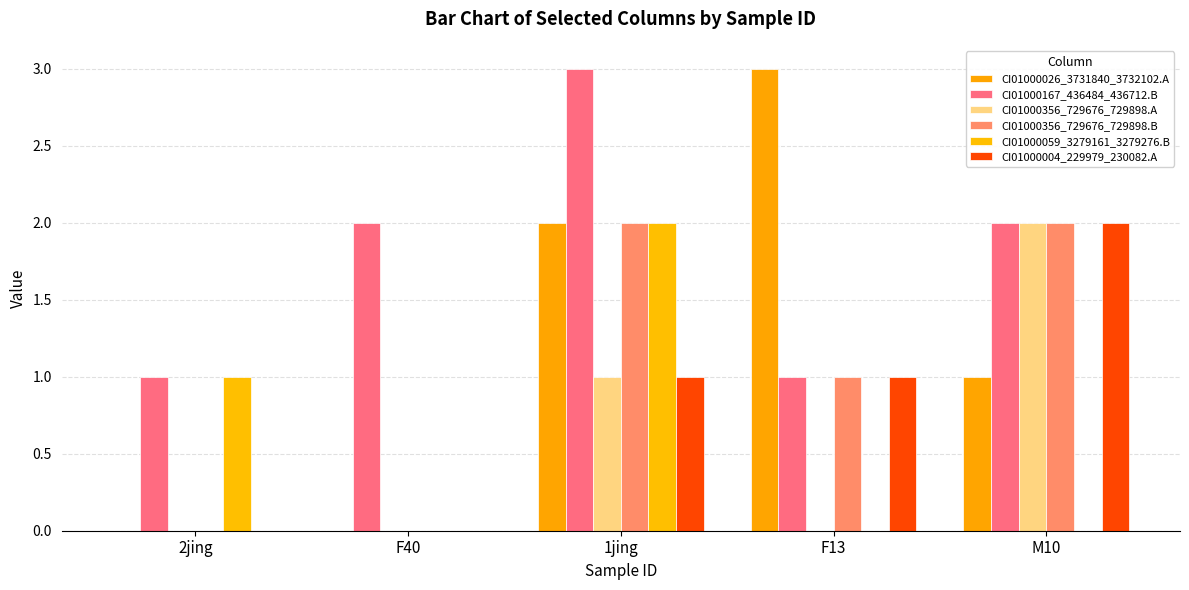

What is the label of the 3rd bar from the left?

1jing